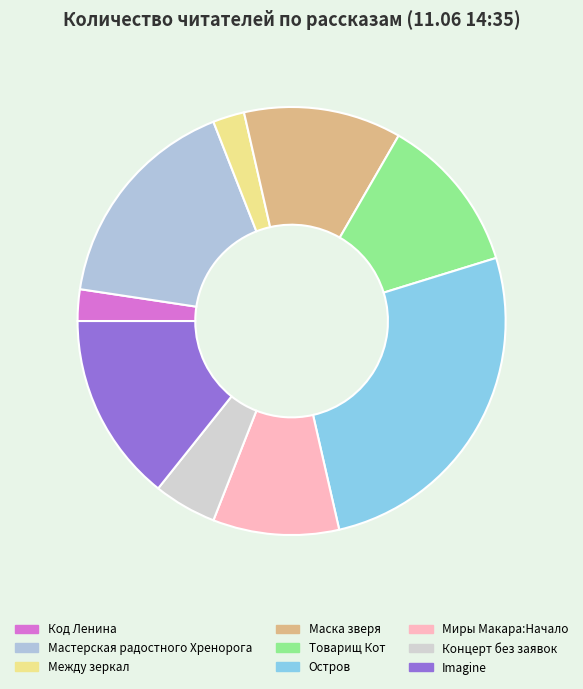

Does Товарищ Кот account for over 50% of the chart?

No